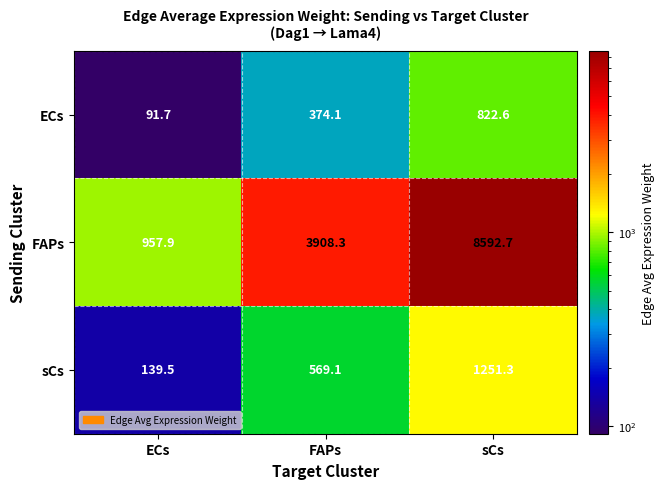

How many distinct data groups are displayed?

3